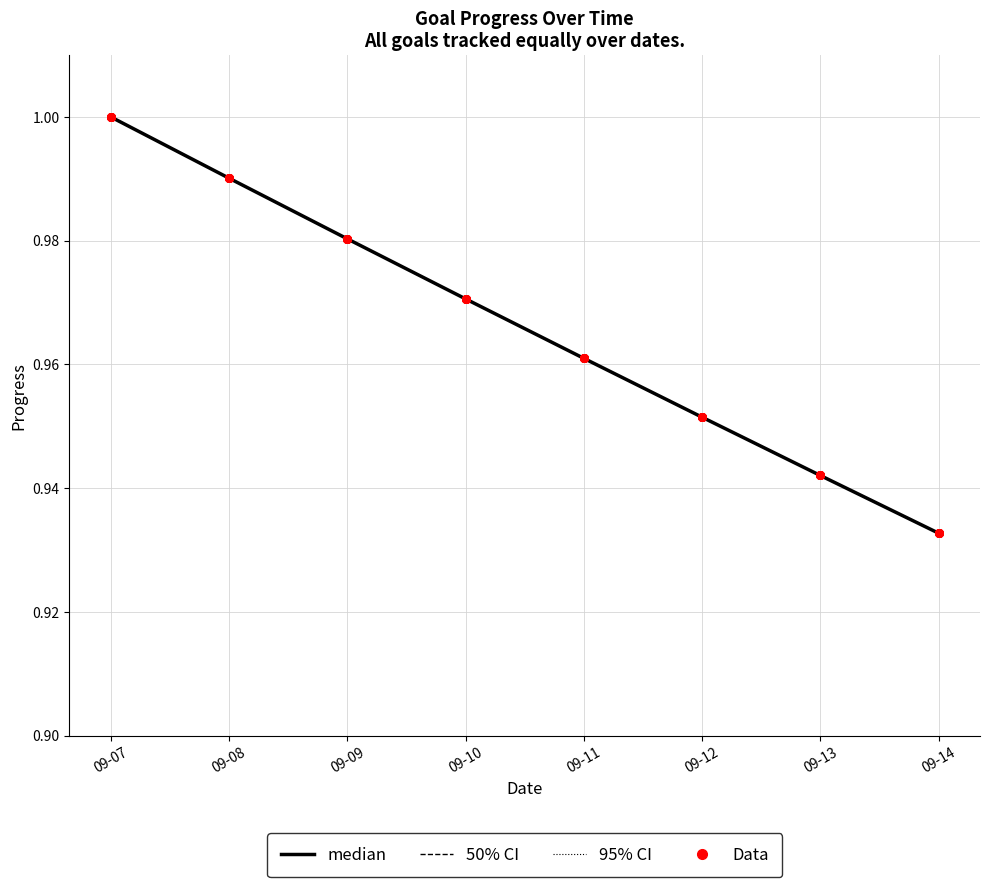

Which series contains the highest Y value?

95% CI